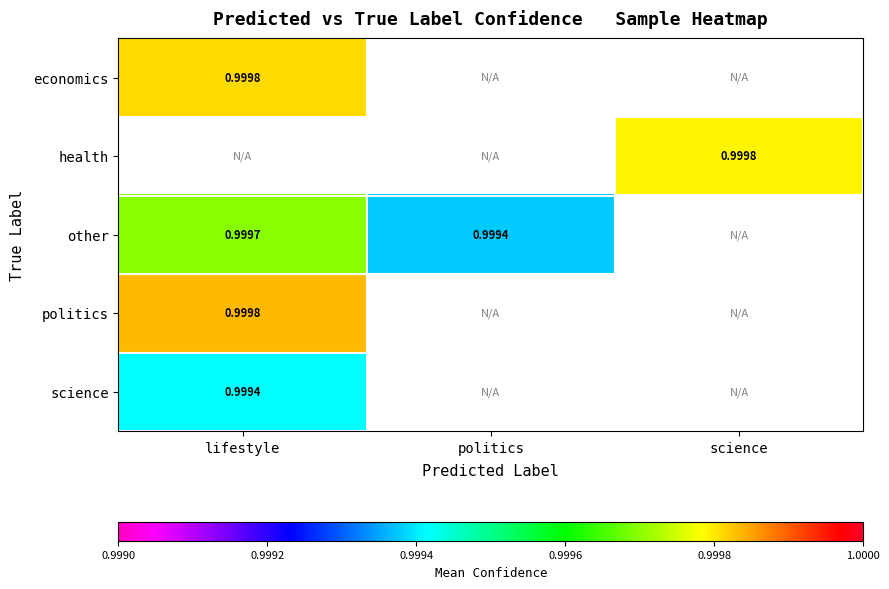

Which series has the largest range (max minus min)?

other